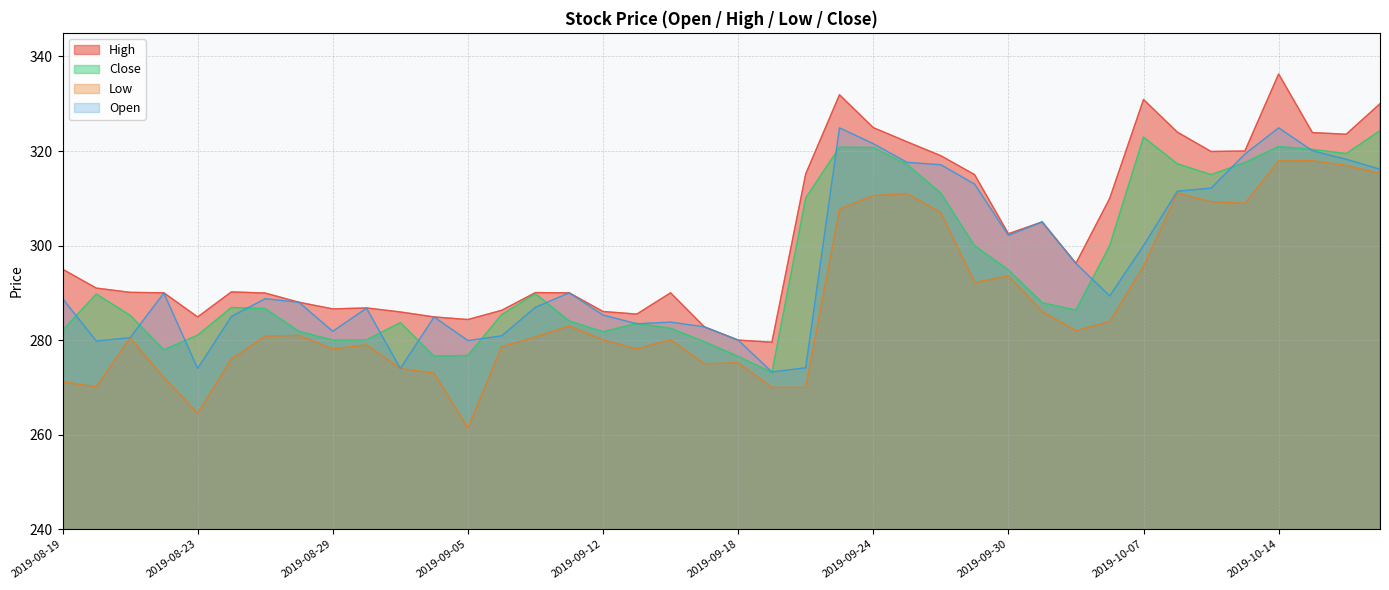

Reading left to right, list all the values displayed in this chart.

High: 295.0	291.0	290.1	290.0	284.9	290.2	289.9	288.0	286.6	286.8	285.9	284.9	284.4	286.3	290.1	290.0	286.1	285.5	290.0	282.8	280.0	279.6	315.1	331.9	324.9	321.9	319.0	315.0	302.5	305.0	296.2	310.0	330.9	324.0	319.9	320.0	336.3	323.9	323.6	330.0
Close: 282.1	289.8	285.2	277.9	281.1	286.9	286.6	281.9	280.0	280.1	283.7	276.6	276.8	285.4	289.8	284.1	281.8	283.6	282.5	279.6	276.6	273.1	310.1	320.8	320.8	317.1	311.1	299.9	294.9	287.9	286.4	300.0	322.9	317.3	315.0	317.6	320.9	320.4	319.4	324.3
Low: 271.2	270.1	280.5	272.1	264.6	276.0	280.9	281.0	278.1	279.0	274.0	273.0	261.4	278.6	280.6	283.0	280.1	278.1	280.1	275.0	275.2	270.0	270.0	307.7	310.6	311.0	307.0	292.2	293.6	286.1	282.0	283.9	295.6	311.1	309.3	308.9	317.9	317.9	316.9	315.2
Open: 288.8	279.8	280.5	289.9	274.0	285.0	288.8	288.0	281.9	286.8	274.0	284.9	279.9	280.9	286.9	290.0	285.3	283.4	283.8	282.8	280.0	273.2	274.1	324.9	321.6	317.6	317.1	313.0	302.1	305.0	296.2	289.4	300.0	311.5	312.1	319.4	324.9	320.1	318.2	316.1